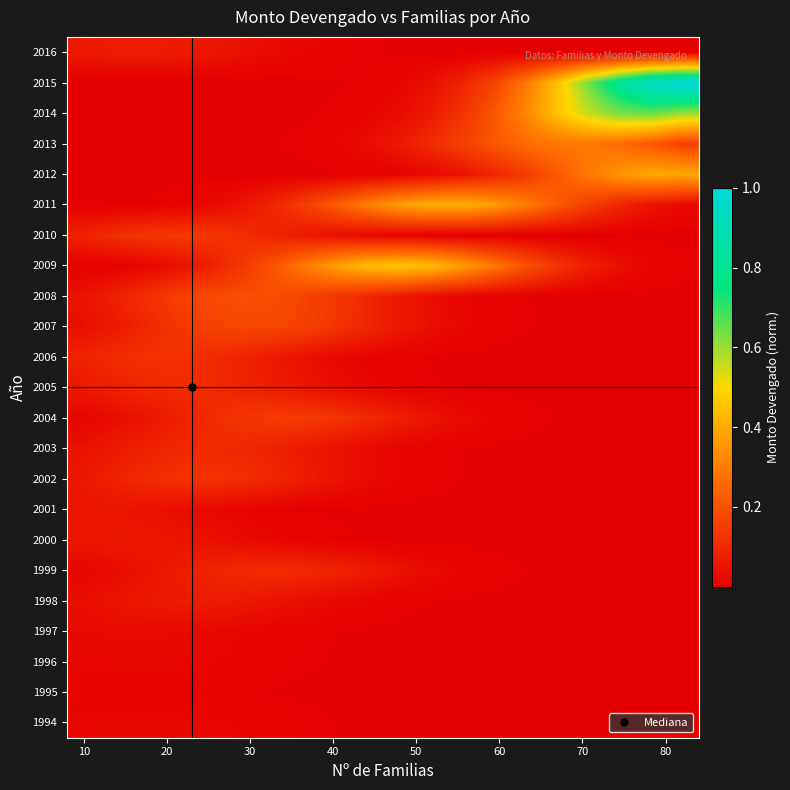

How many series are shown in this chart?

23